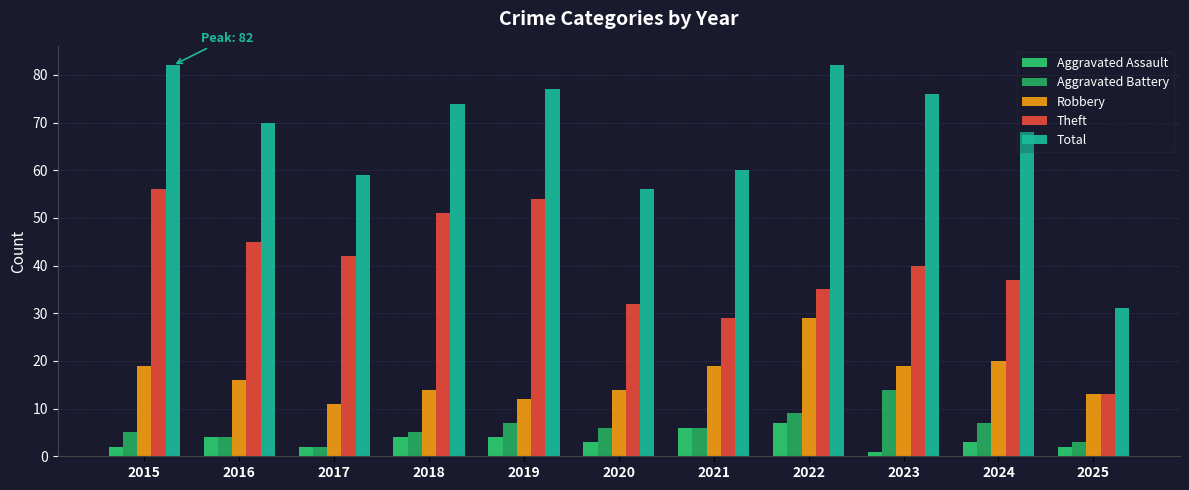

The Theft series shows 7 at 2020. True or false?

False